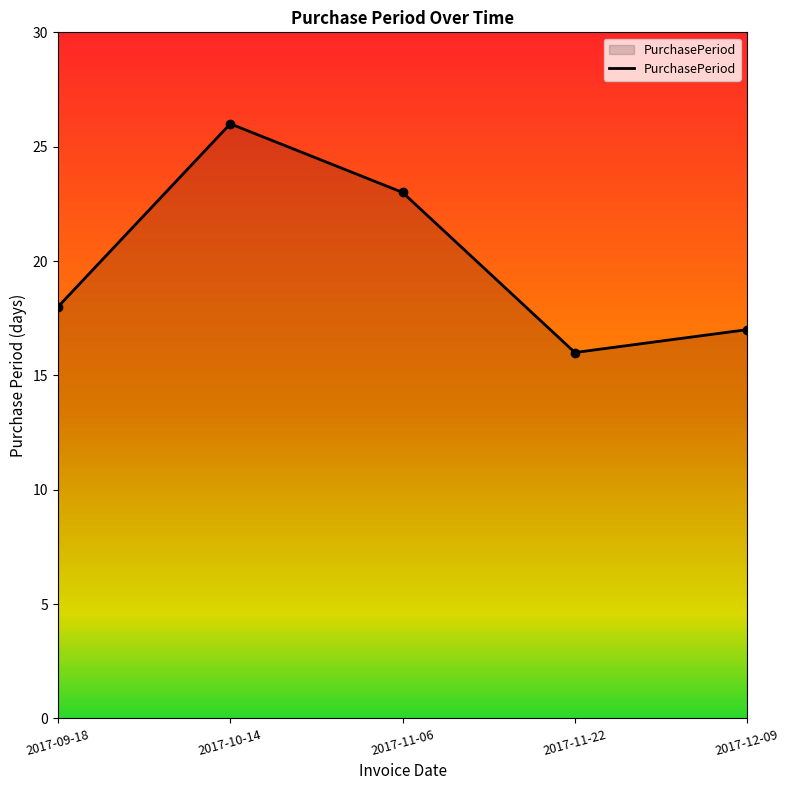

At which category does the data reach its first local peak?

2017-10-14